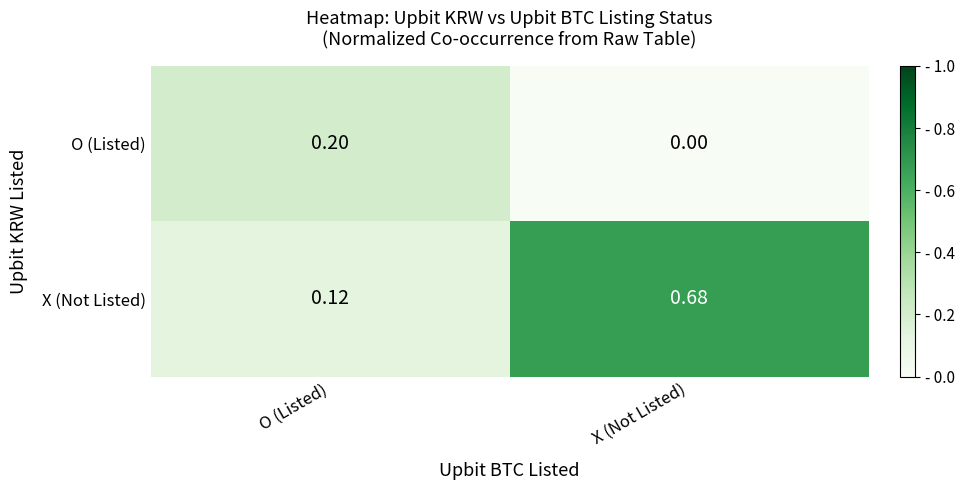

At which category is the sum across all series the highest?

X (Not Listed)